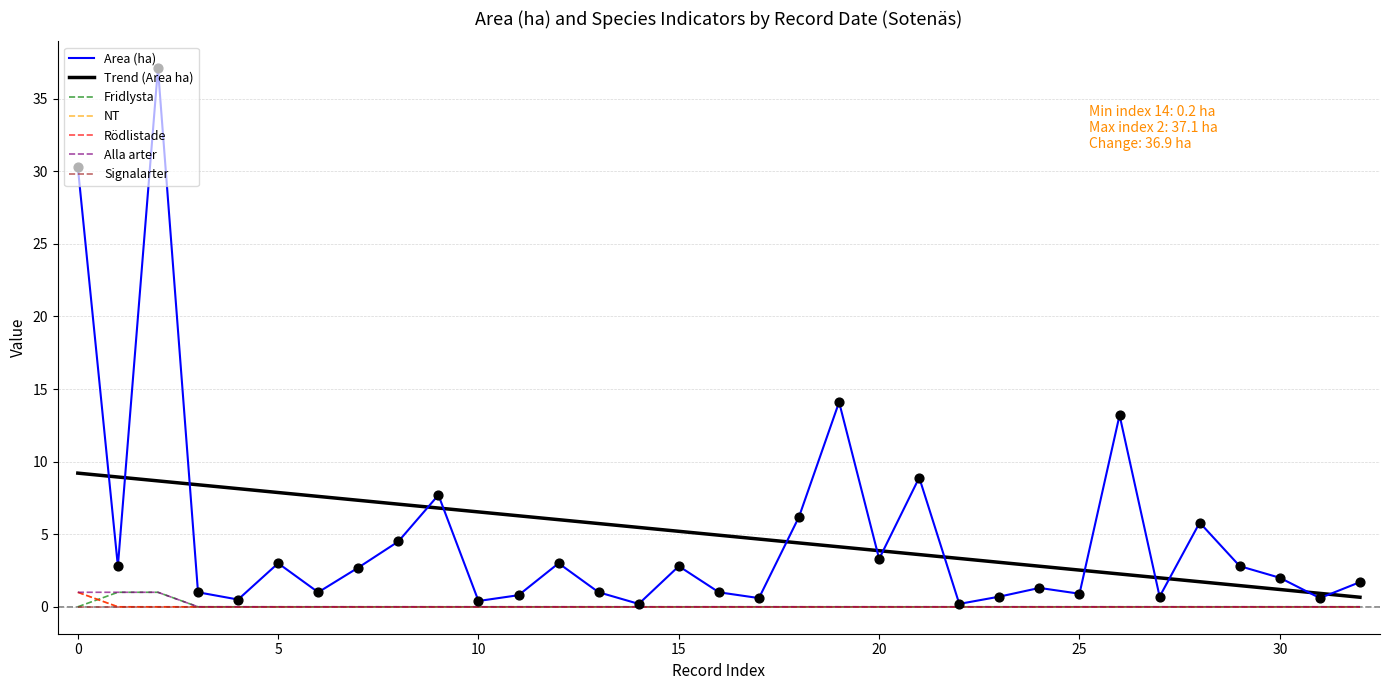

At how many categories does at least one series exceed 13?

4